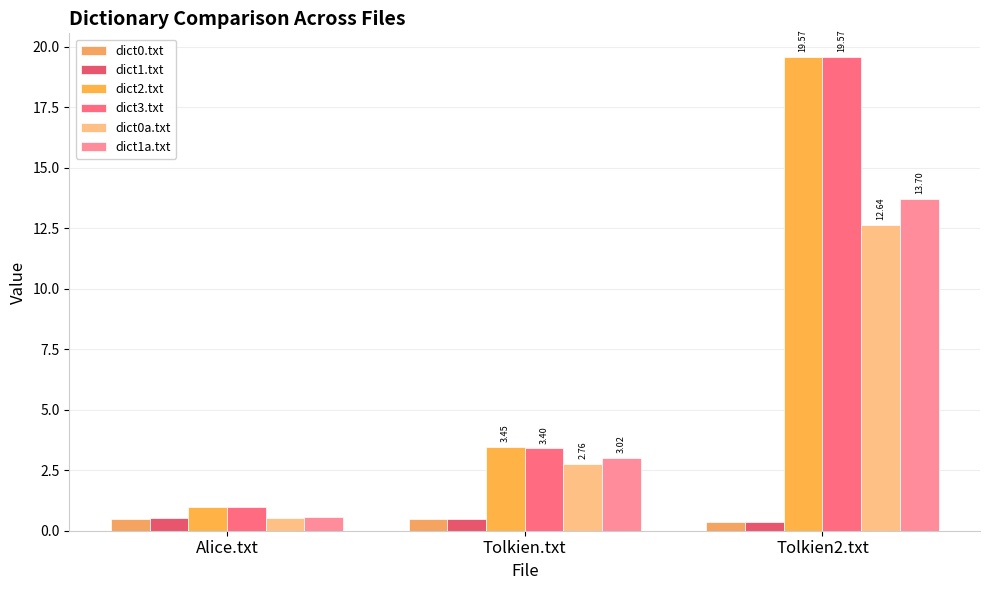

What is the label of the 3rd bar from the right?

Alice.txt